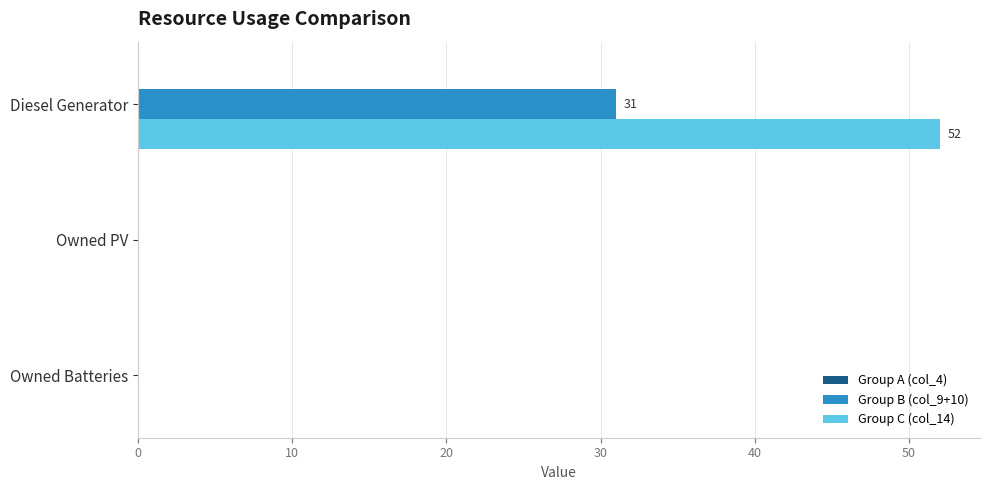

Which series has the largest range (max minus min)?

Group C (col_14)